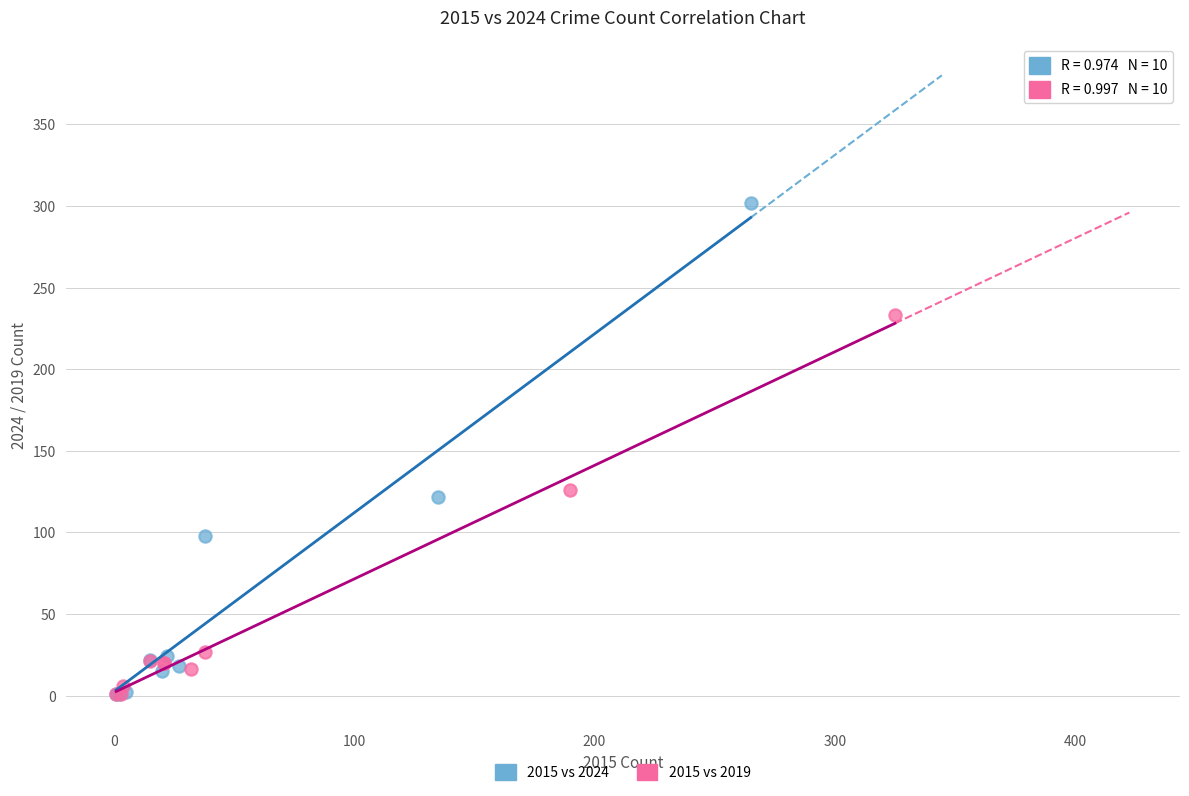

Which series has the widest spread of Y values?

2015 vs 2024